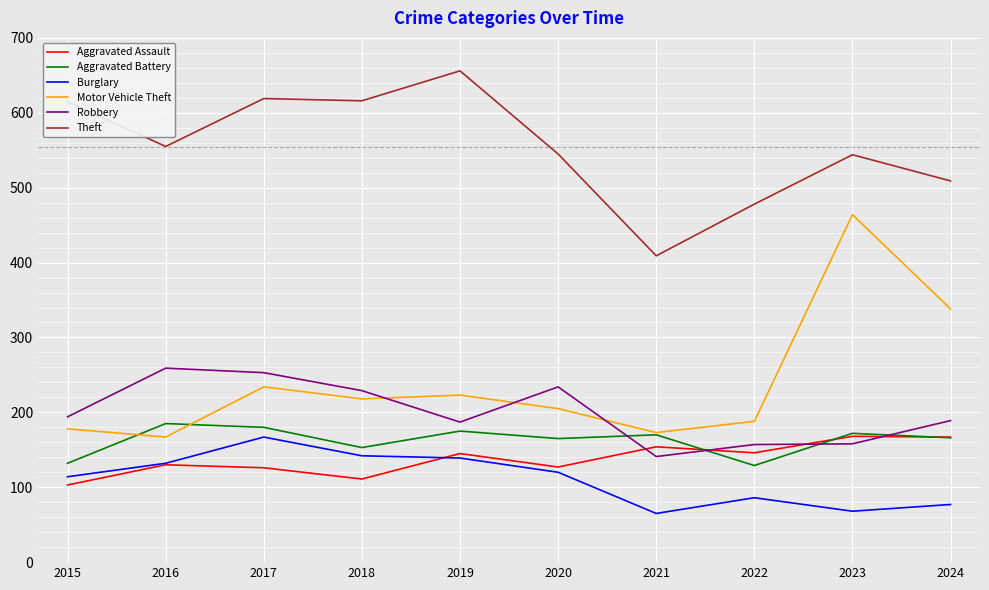

True or false: Burglary has more than 1 interior local peaks.

True